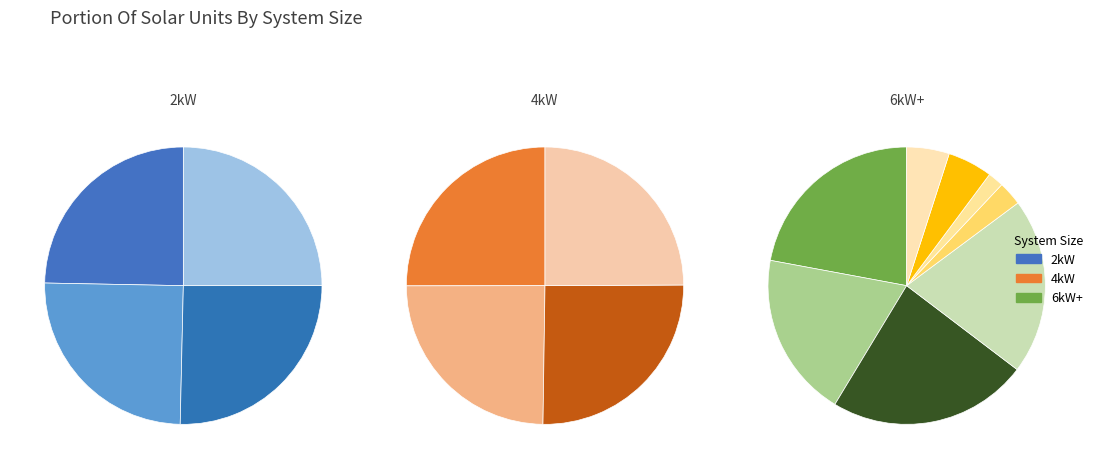

Which slice is the largest?

2kW